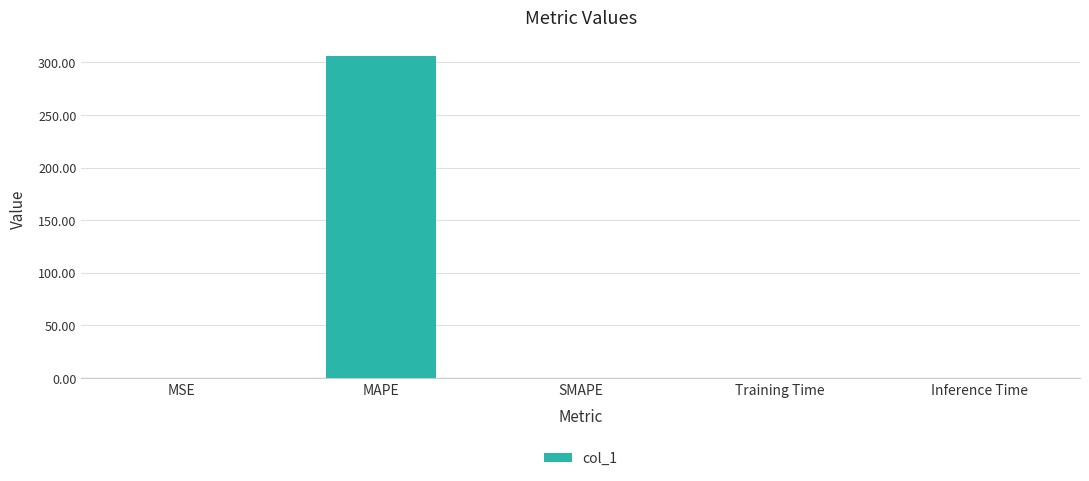

Between Training Time and MAPE, which is larger?

MAPE